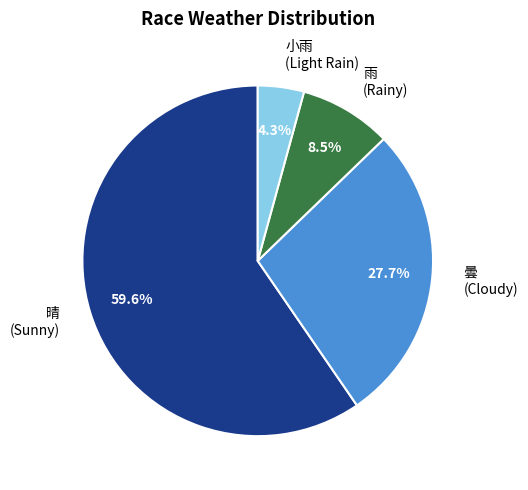

Does any single category account for the majority?

Yes